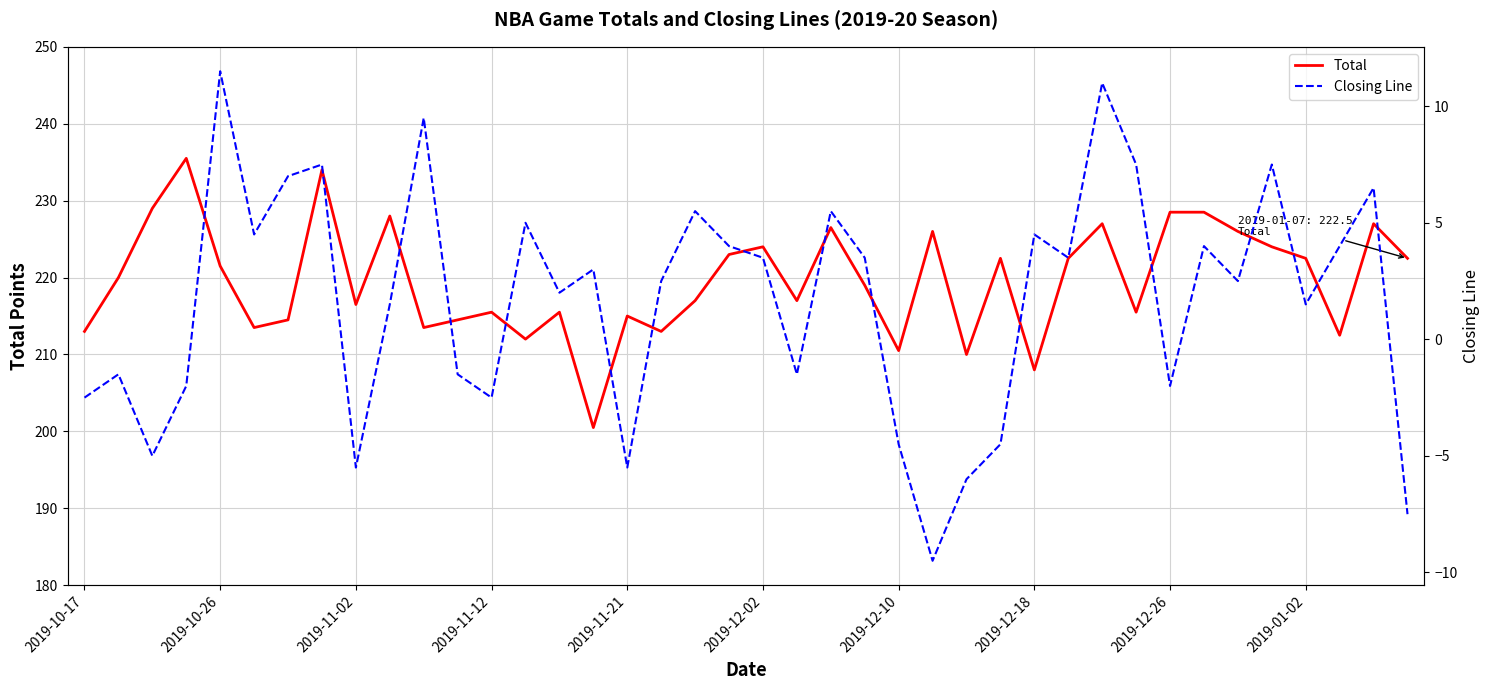

The Total series shows 221.5 at 2019-10-26. True or false?

True